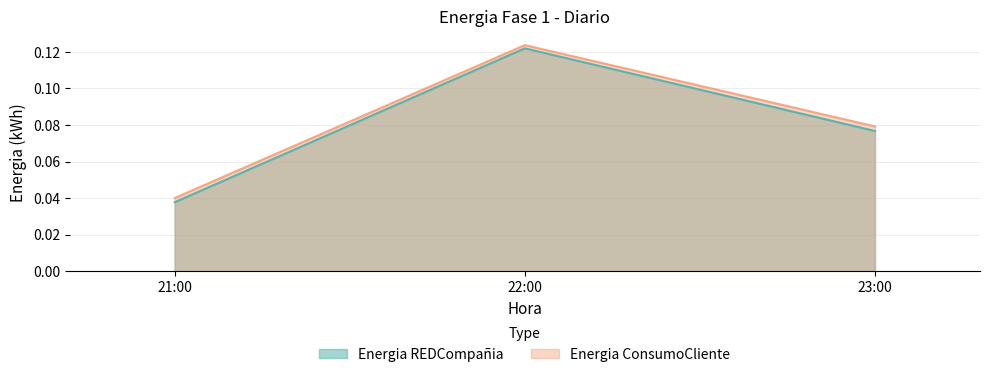

Does the chart display data point markers on the line(s)?

No